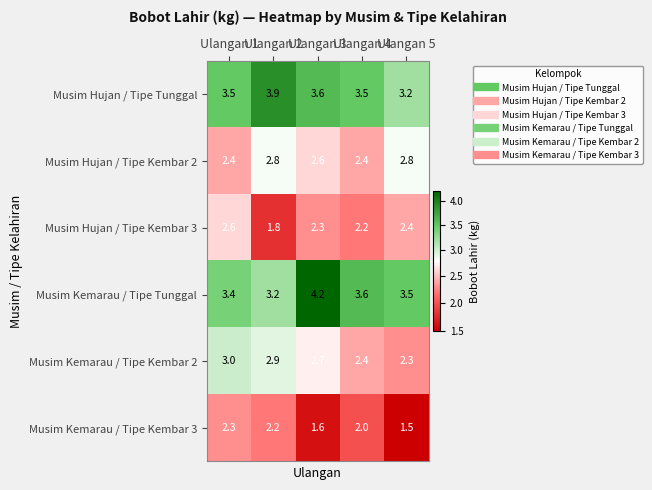

What is the difference between the highest and lowest values at Ulangan 1?

1.2